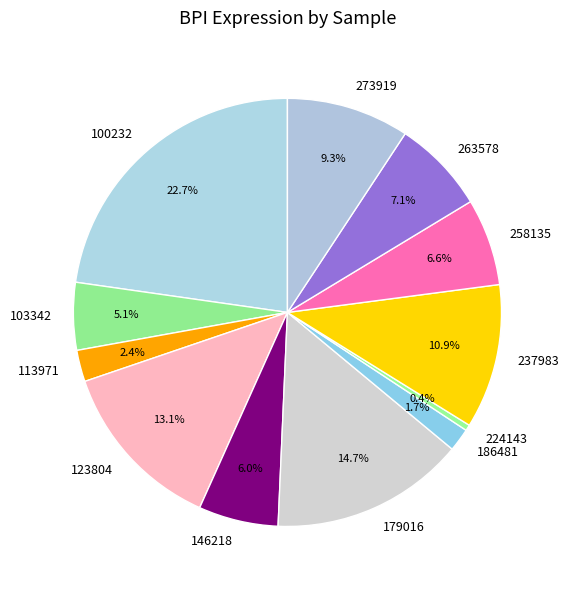

How many segments does this pie chart have?

12